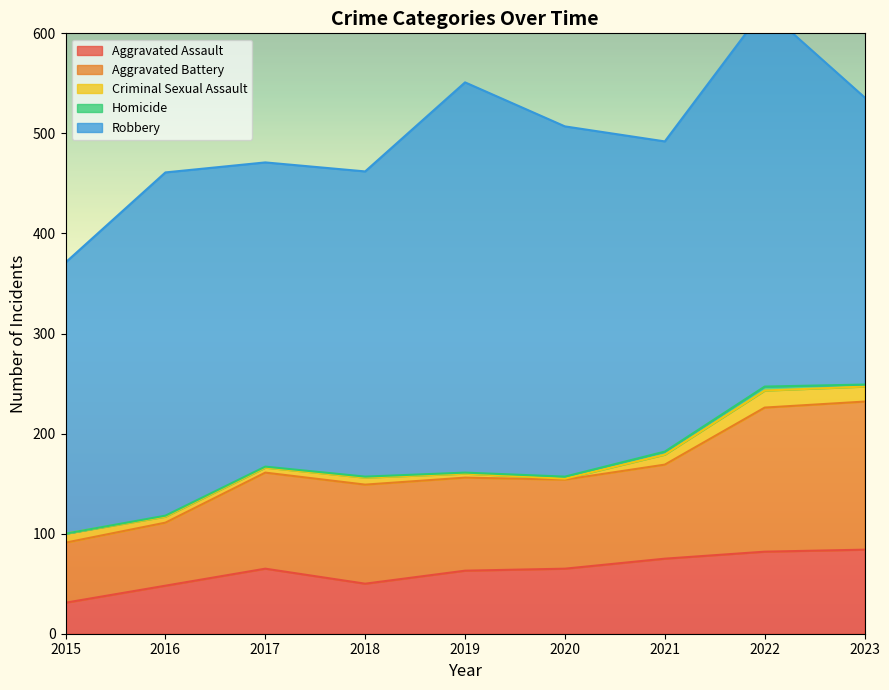

How many values in the Criminal Sexual Assault series exceed 7?

4